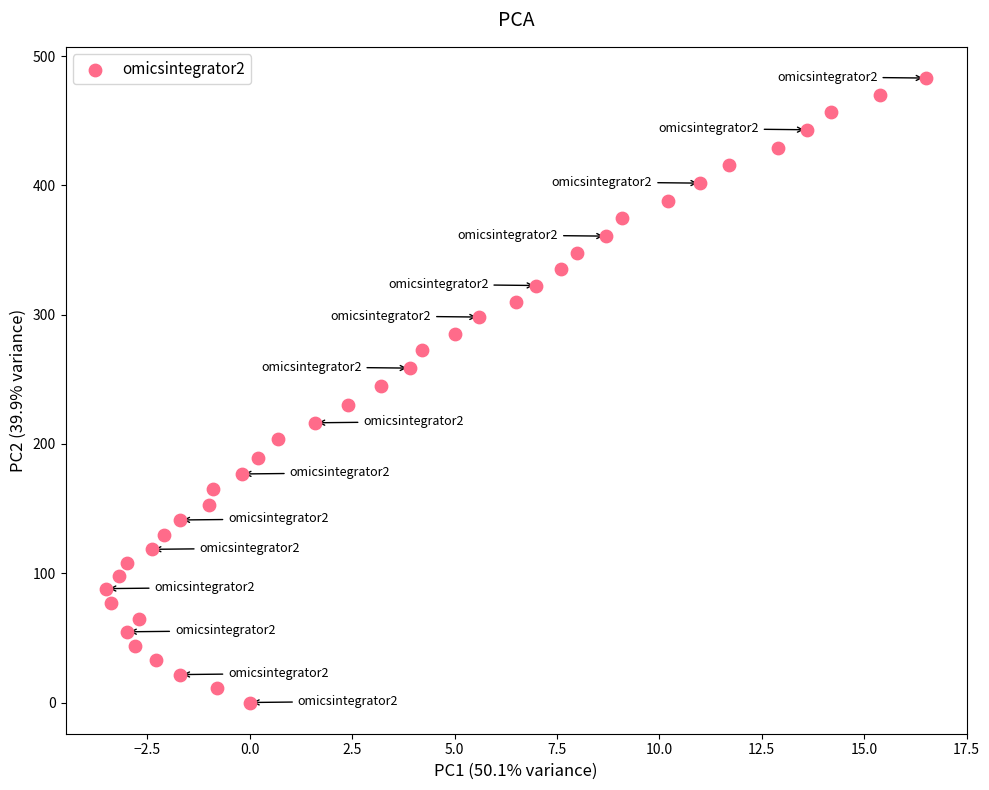

What is the range of X values (max minus min)?

20.0